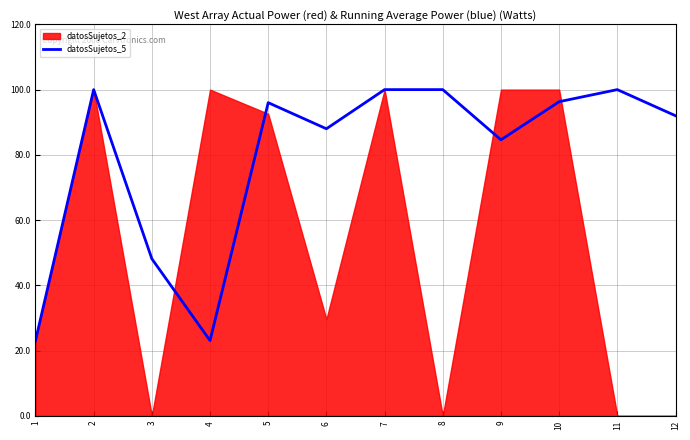

Reading right to left, list all the values displayed in this chart.

12=92.0	11=100.0	10=96.3	9=84.6	8=100.0	7=100.0	6=88.0	5=96.0	4=23.1	3=48.1	2=100.0	1=23.1